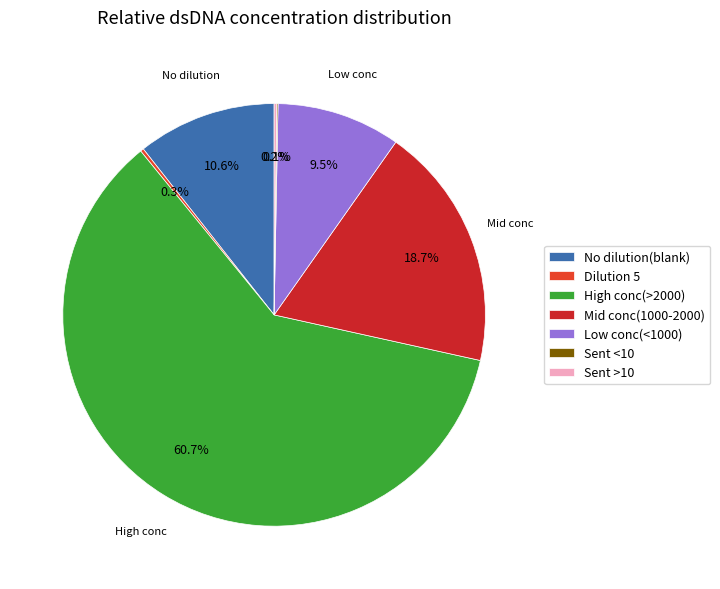

Does High conc(>2000) represent more than half of the total?

Yes